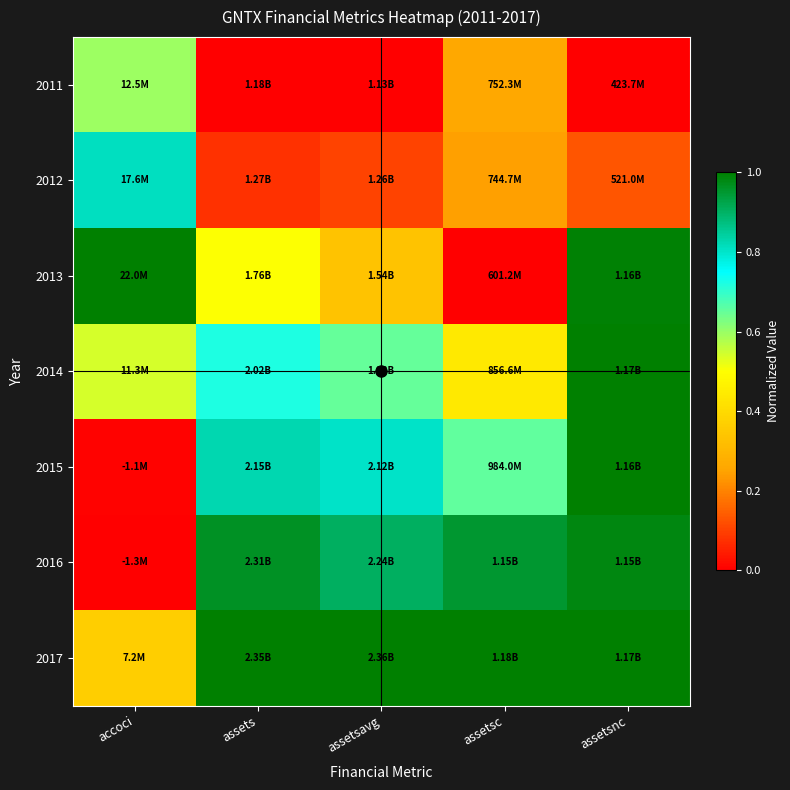

At how many categories does at least one series exceed 0?

5